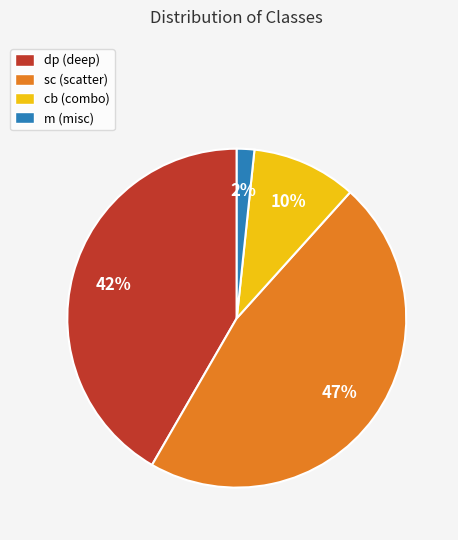

Do cb (combo) and dp (deep) together represent more than half of the pie?

Yes